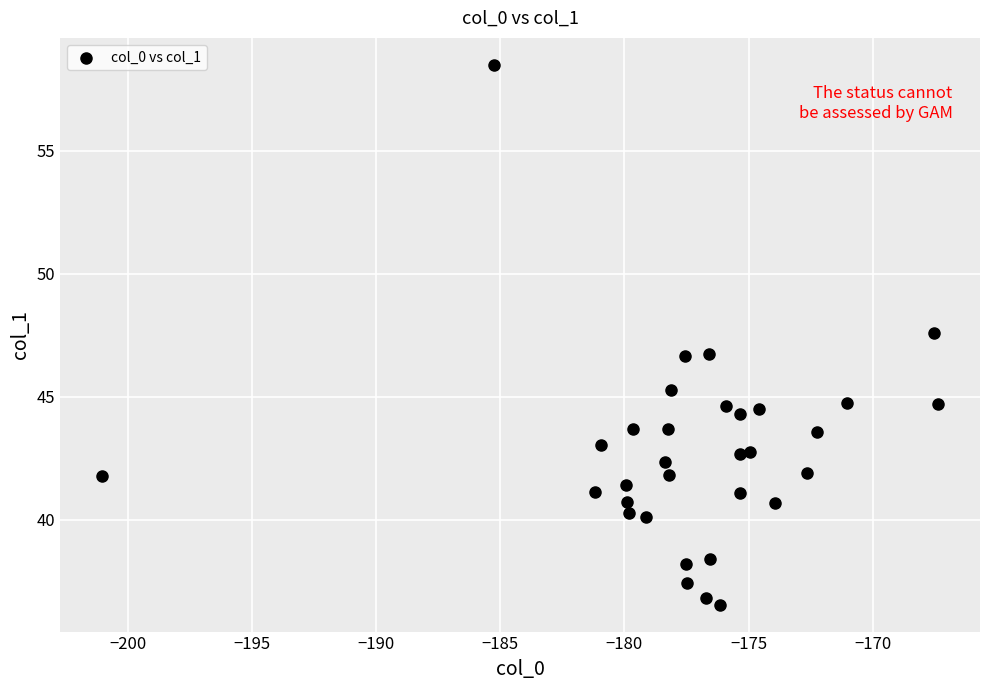

What is the range of Y values (max minus min)?

21.9